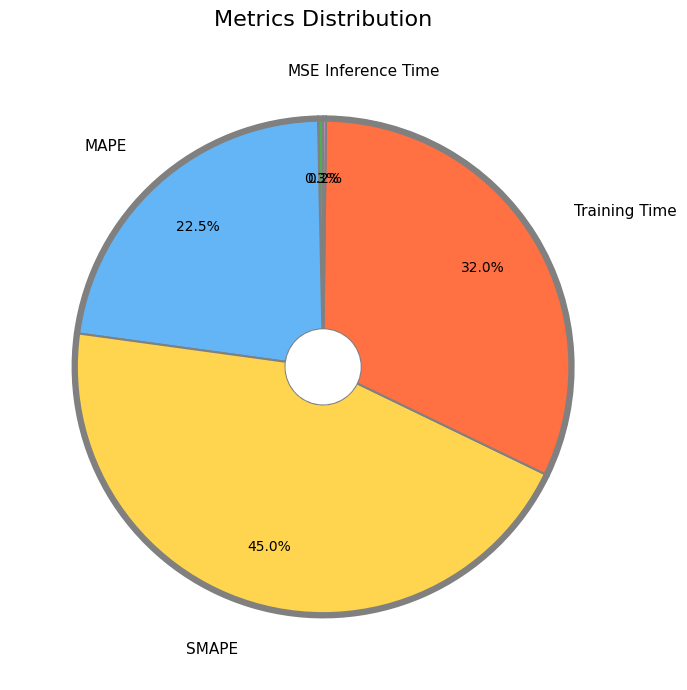

To the nearest percent, what is the difference between the largest and smallest slice percentages?

45%